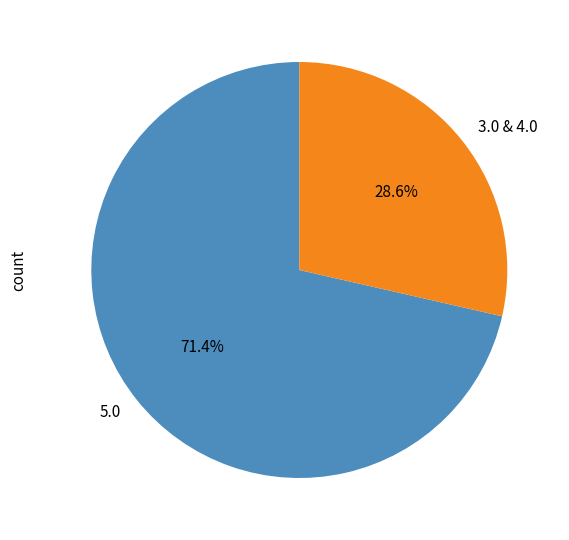

What is the total percentage of 5.0 and 3.0 & 4.0?

100.0%